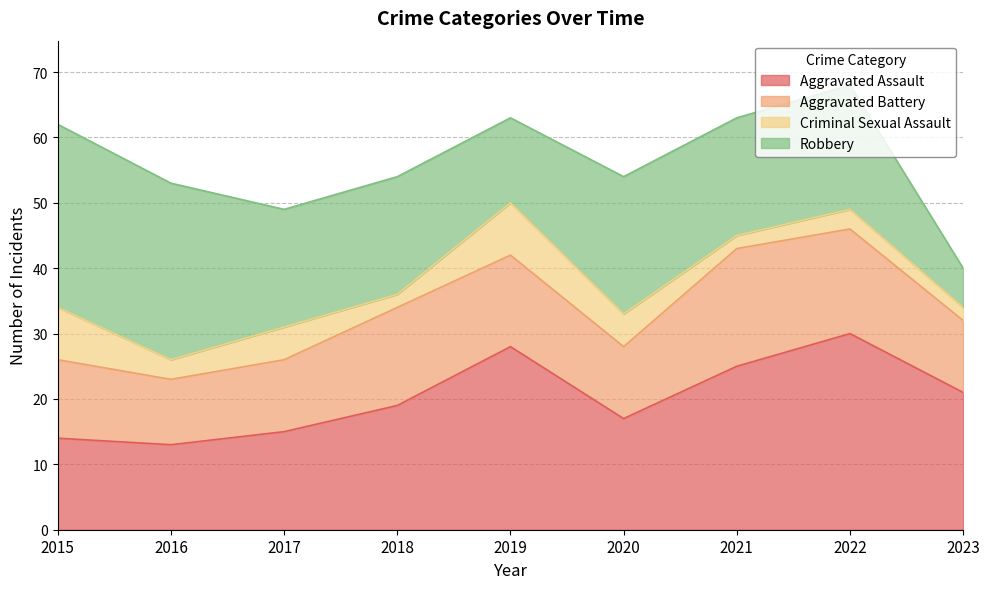

At which category is the sum across all series the highest?

2022